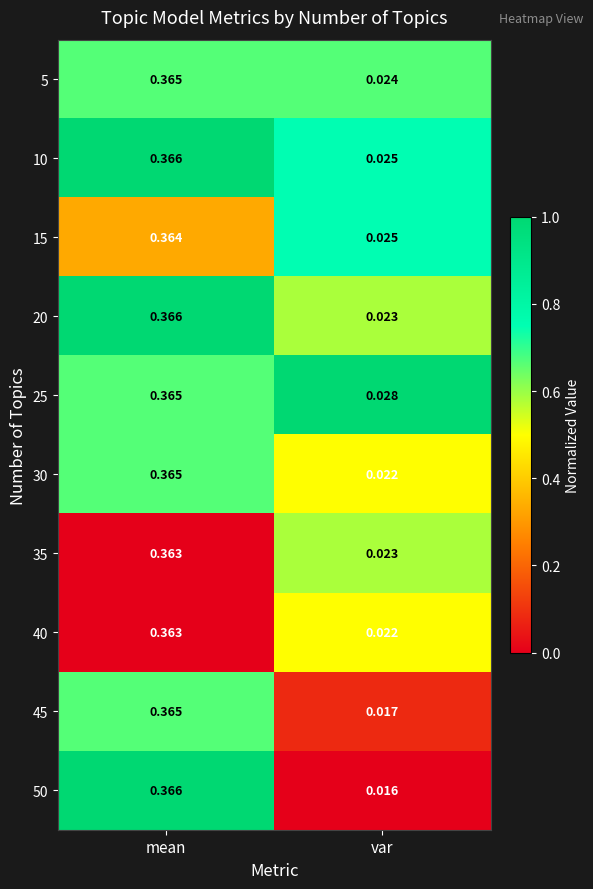

At which category is the sum across all series the highest?

mean